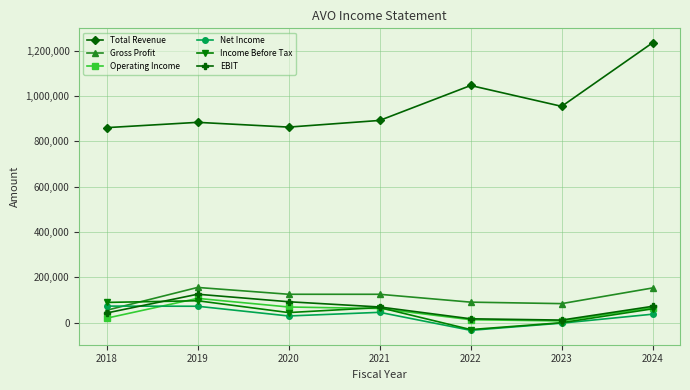

At which category is the sum across all series the highest?

2024